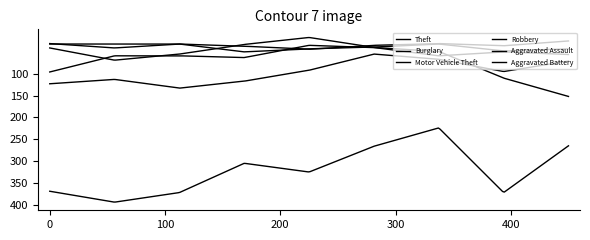

True or false: Theft has more than 0 interior local peaks.

True